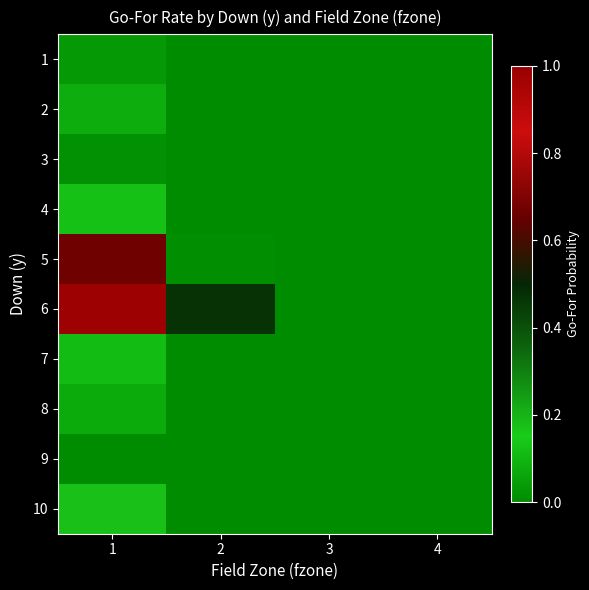

Which has a higher value, 4 or 1?

1